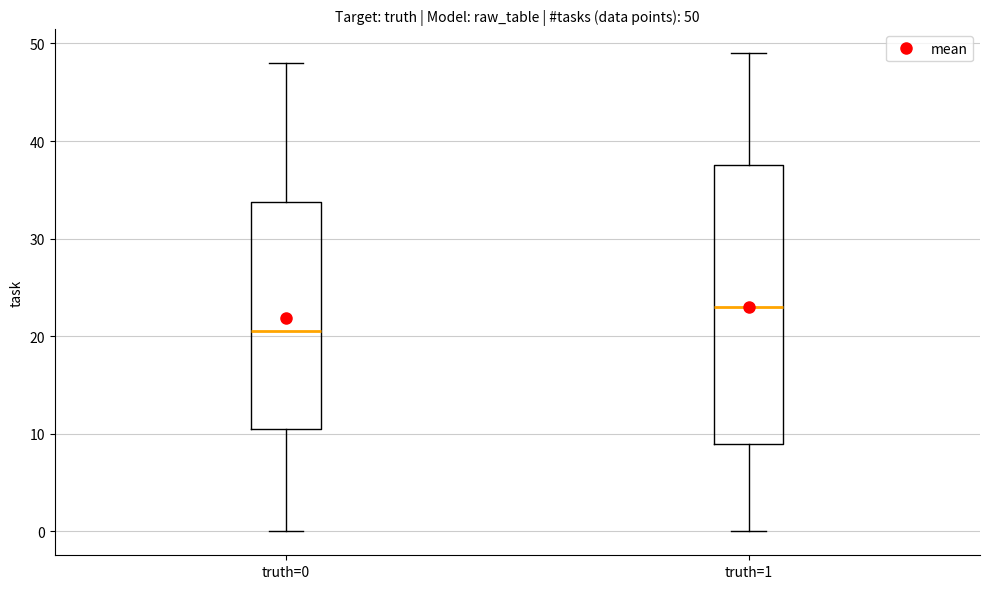

Comparing the boxes themselves (not the whiskers), which one is the tallest?

truth=1